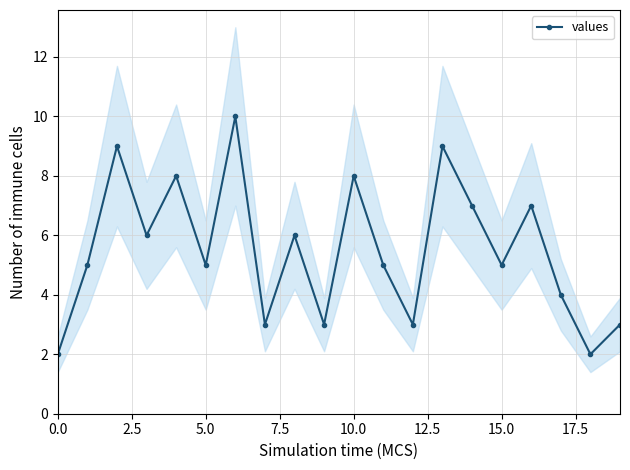

True or false: values has more than 0 points higher than both neighbors.

True